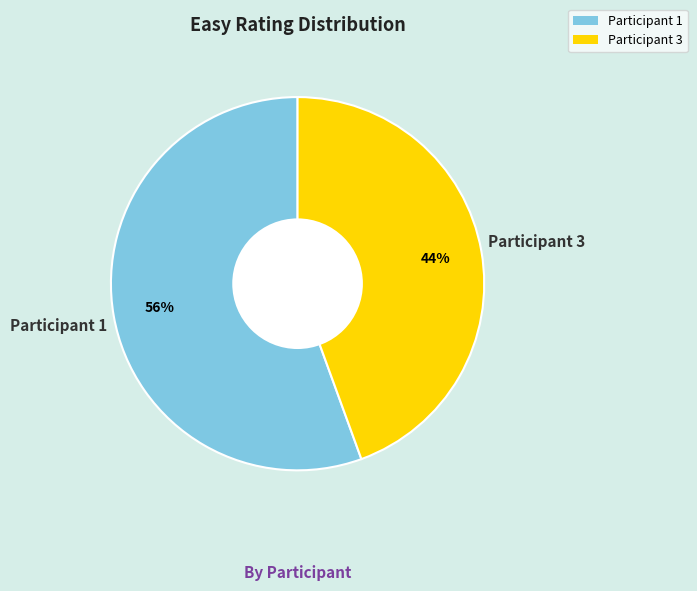

What is the majority slice?

Participant 1